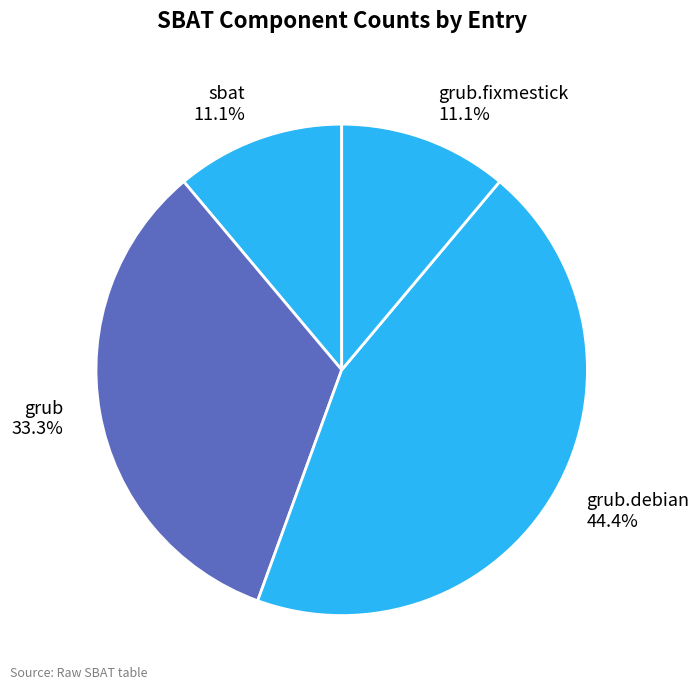

Which has a higher value, sbat or grub.debian?

grub.debian